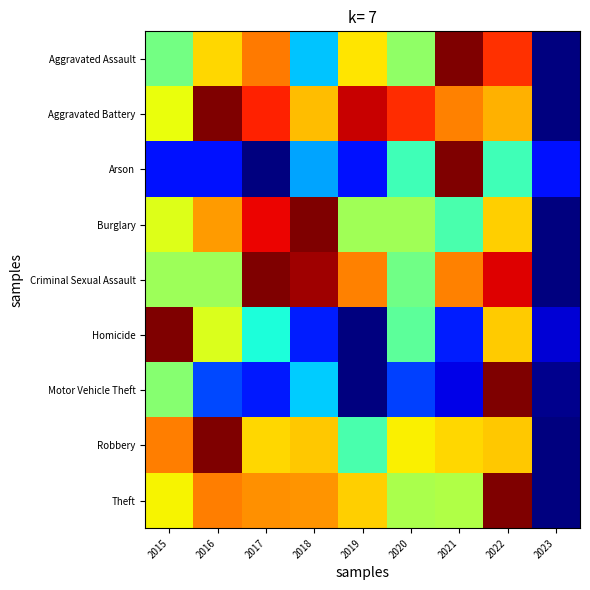

Between 2016 and 2020, which series saw the biggest shift?

Robbery